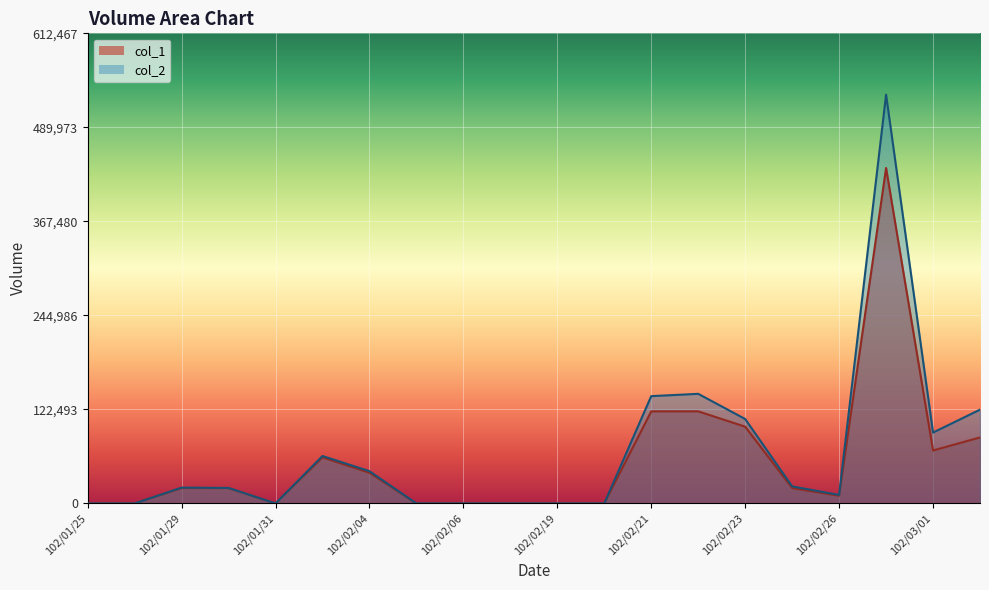

List the series in order of their peak value, highest first.

col_2, col_1